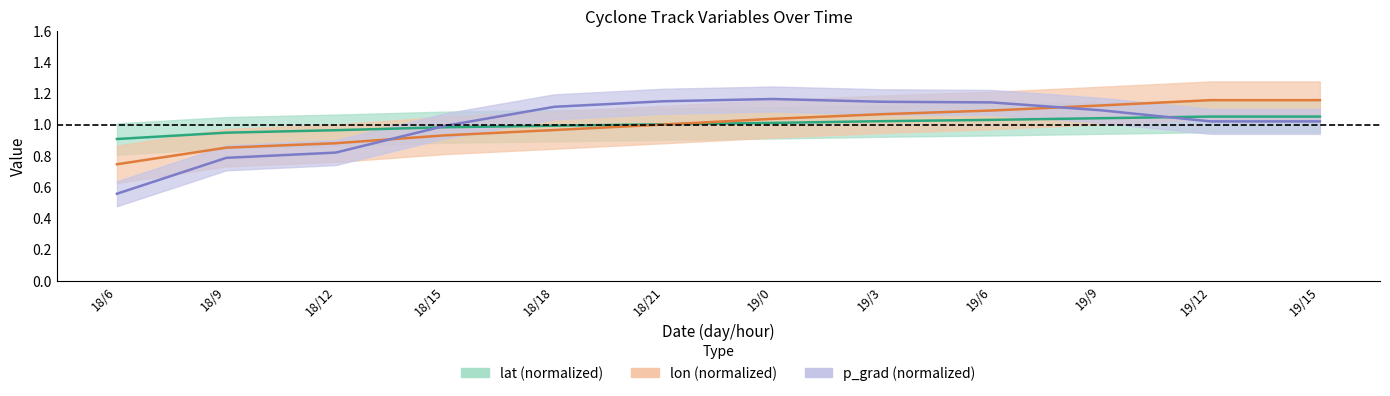

What is the spread (max minus min) of values at 19/6?

0.1